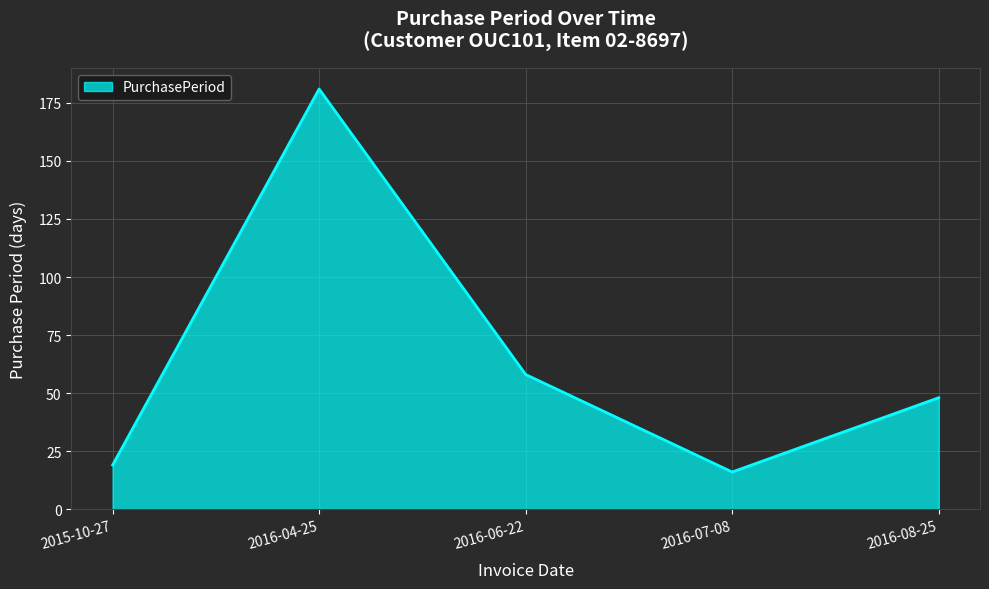

Does the chart have visible grid lines?

Yes